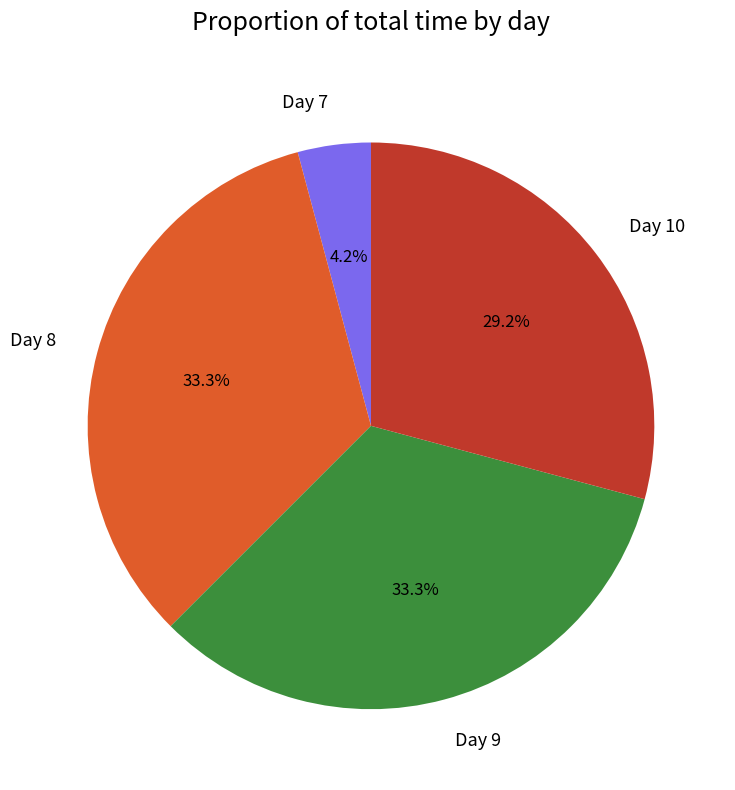

Is there any slice that represents more than half of the pie?

No